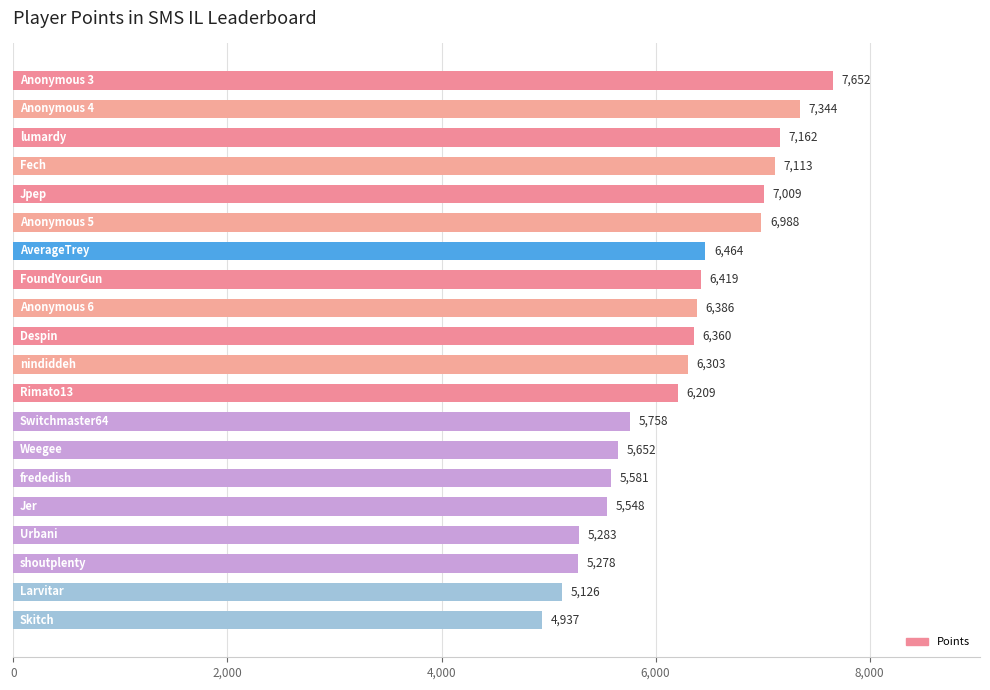

How many values are below 6360?

10